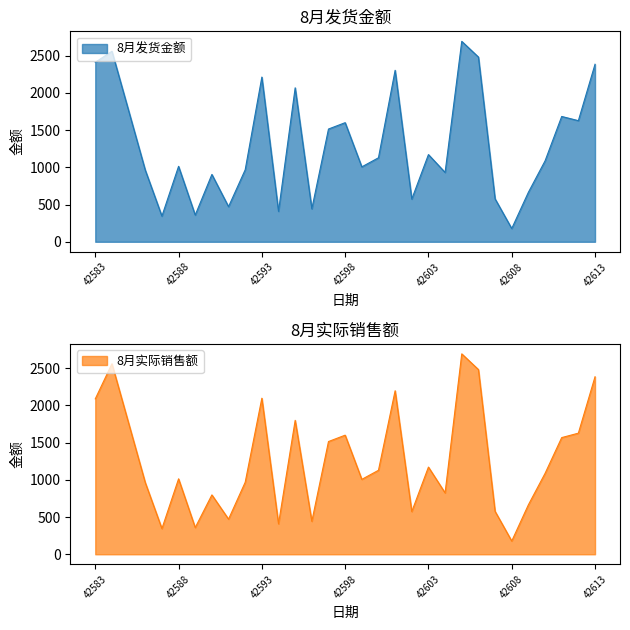

Which series has the widest spread of values?

8月发货金额